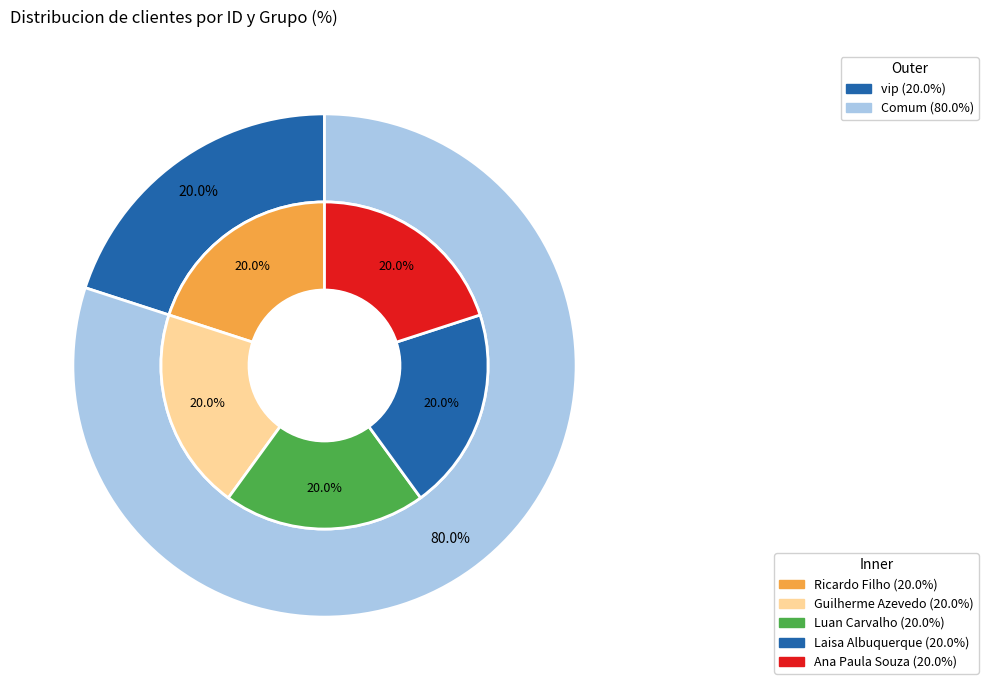

Between Luan Carvalho and Ana Paula Souza, which is larger?

Luan Carvalho